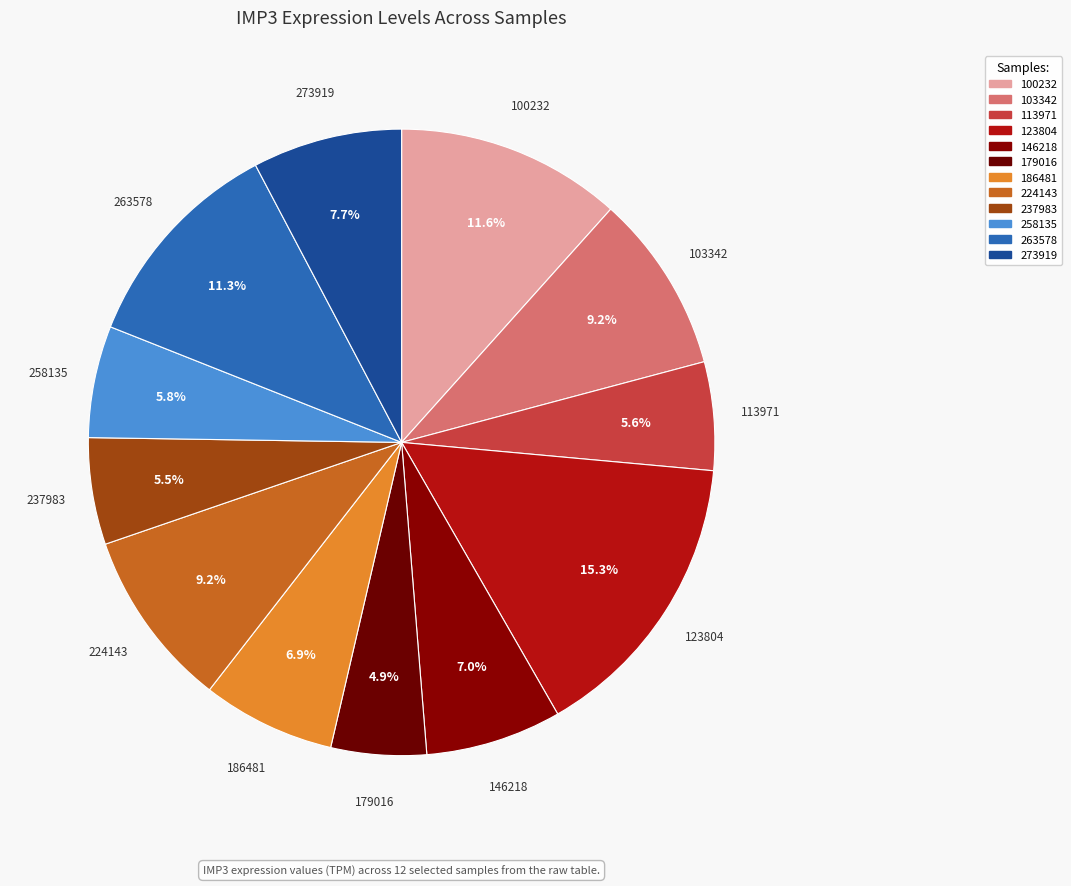

How many segments does this pie chart have?

12